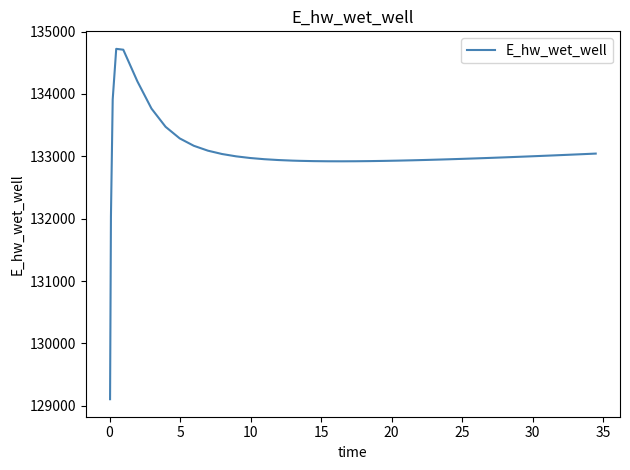

What is the difference between the maximum and minimum values?

5617.8